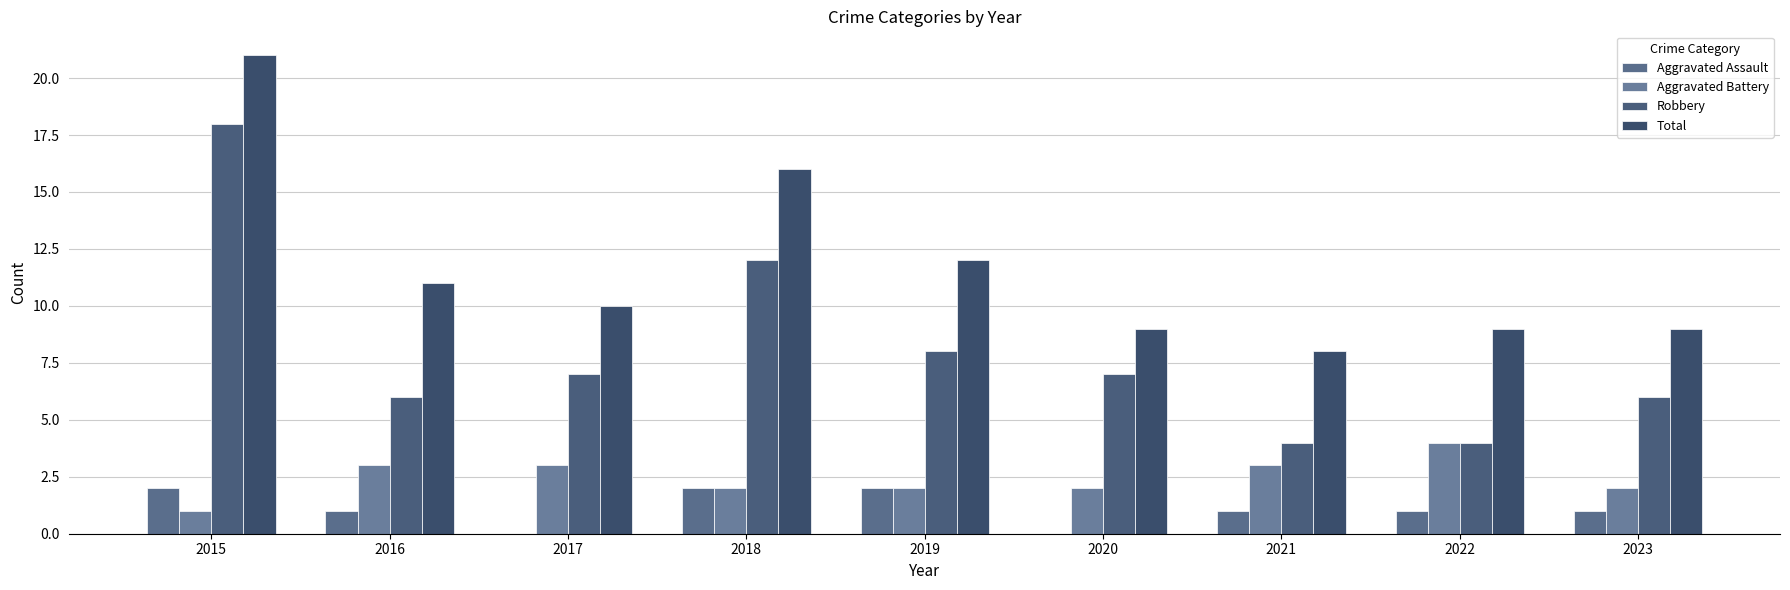

How many data points does each series have?

9